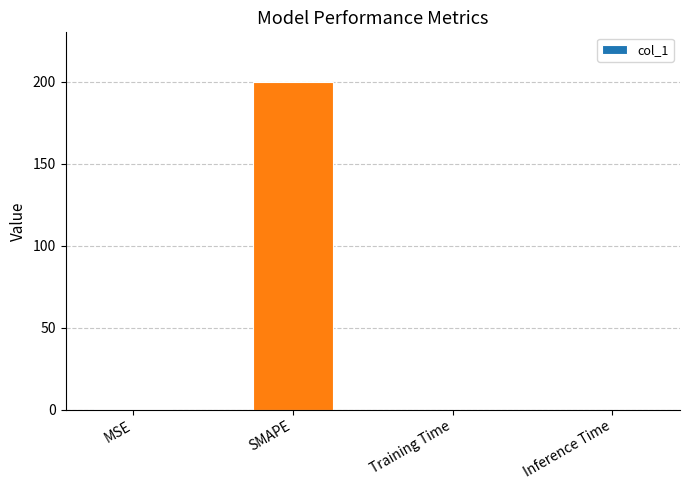

True or false: the data shows 132.8 at SMAPE.

False